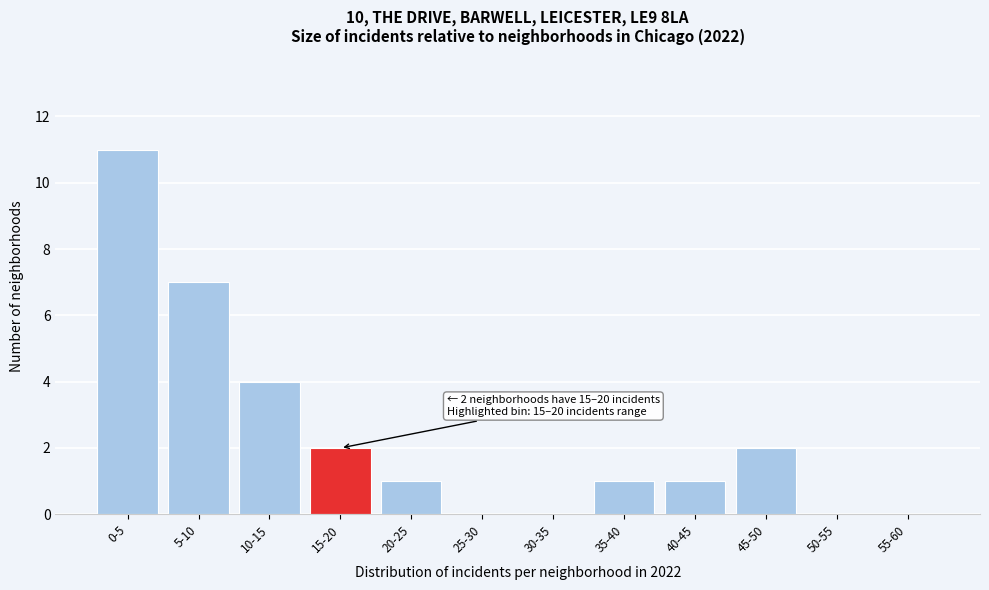

Reading left to right, list all the values displayed in this chart.

0-5=11	5-10=7	10-15=4	15-20=2	20-25=1	25-30=0	30-35=0	35-40=1	40-45=1	45-50=2	50-55=0	55-60=0